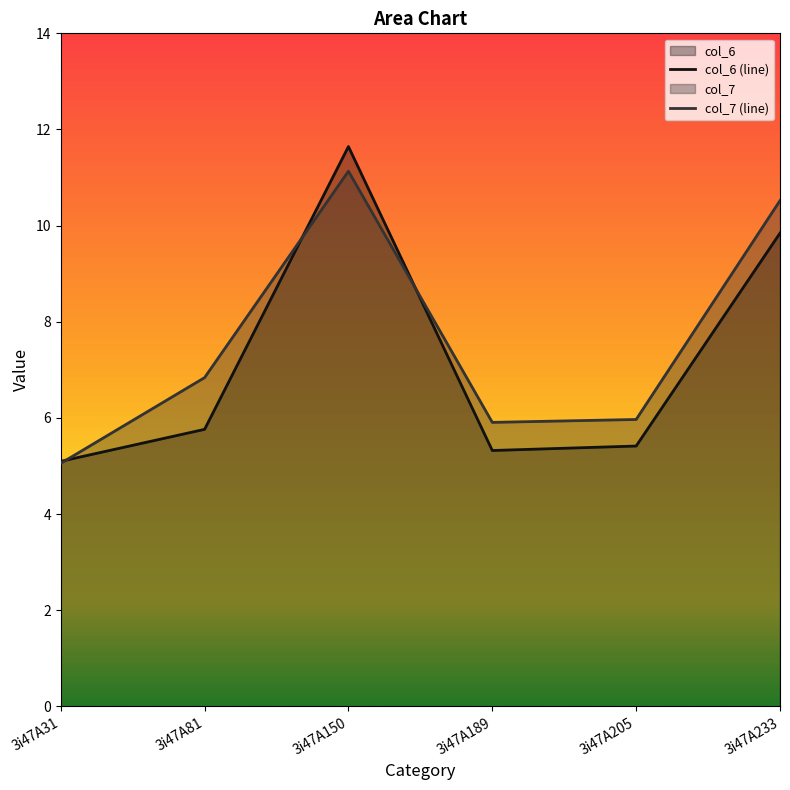

What is the sum of the col_7 (line) values at 3i47A233 and 3i47A31?

15.6